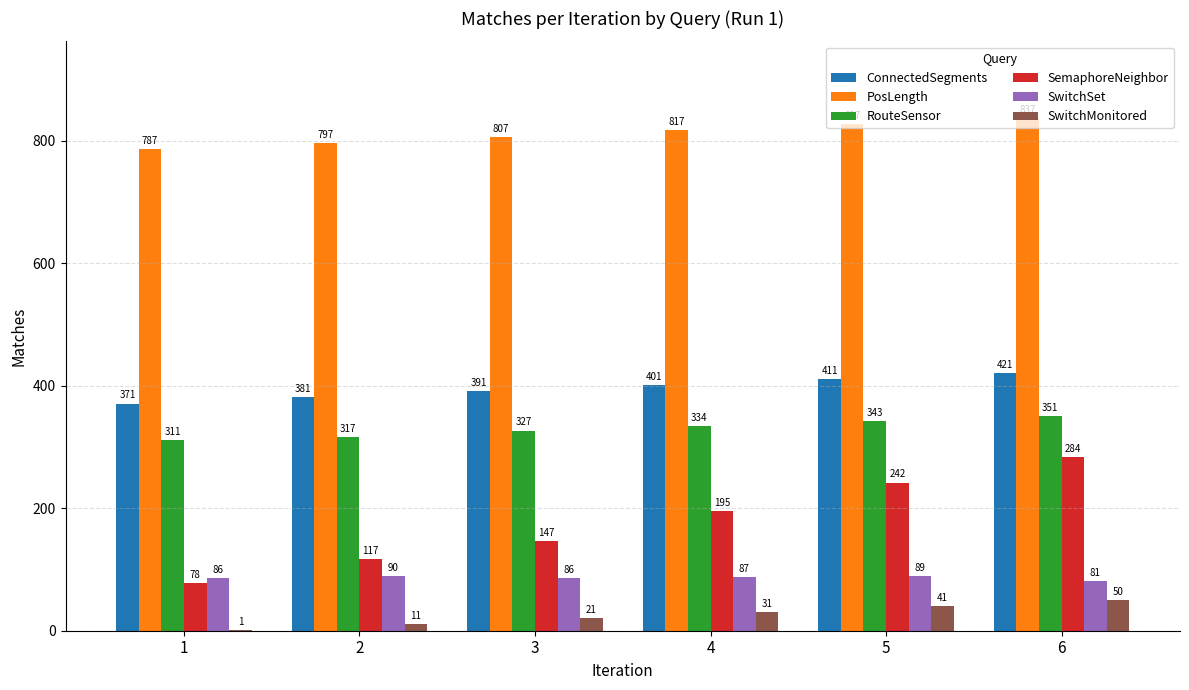

What is the highest value of the SemaphoreNeighbor series?

284